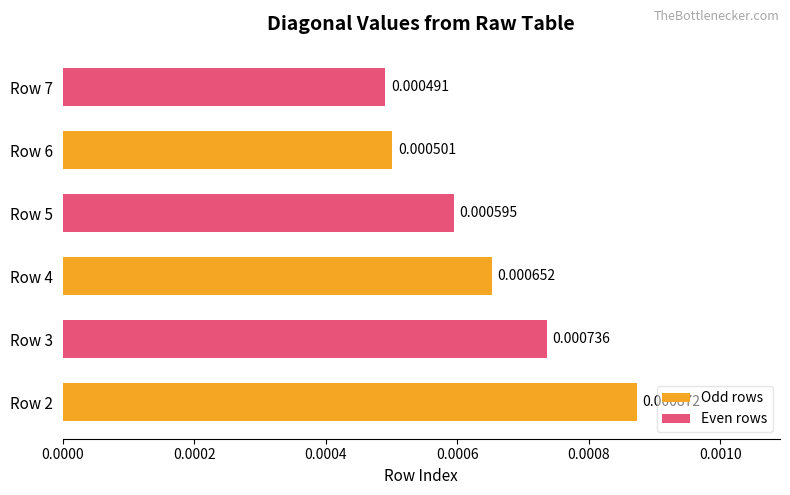

How many categories are shown in the chart?

6